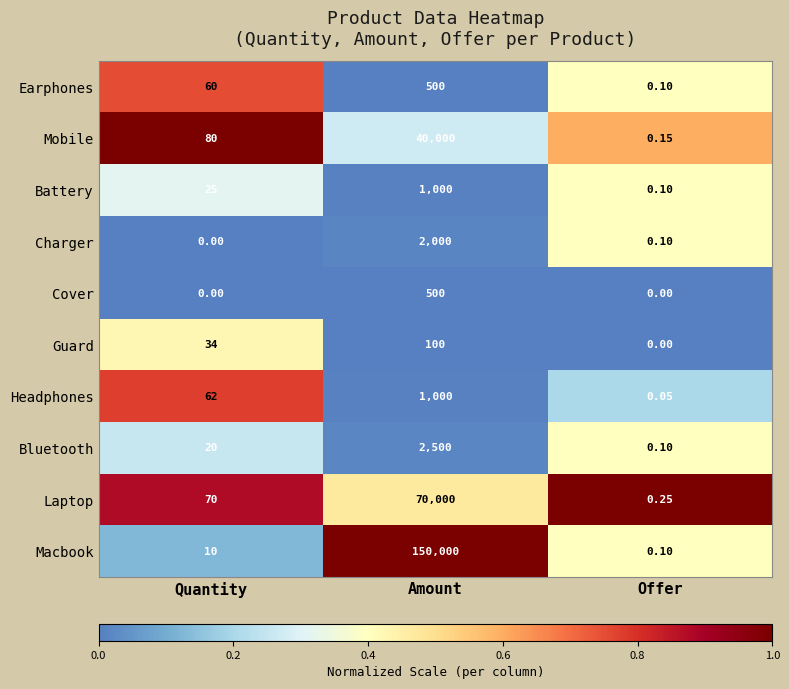

Which series has the largest total across all categories?

Macbook